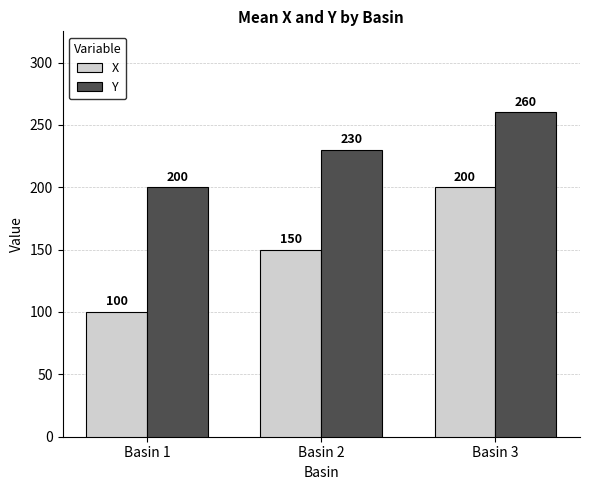

How many groups of bars are there?

3